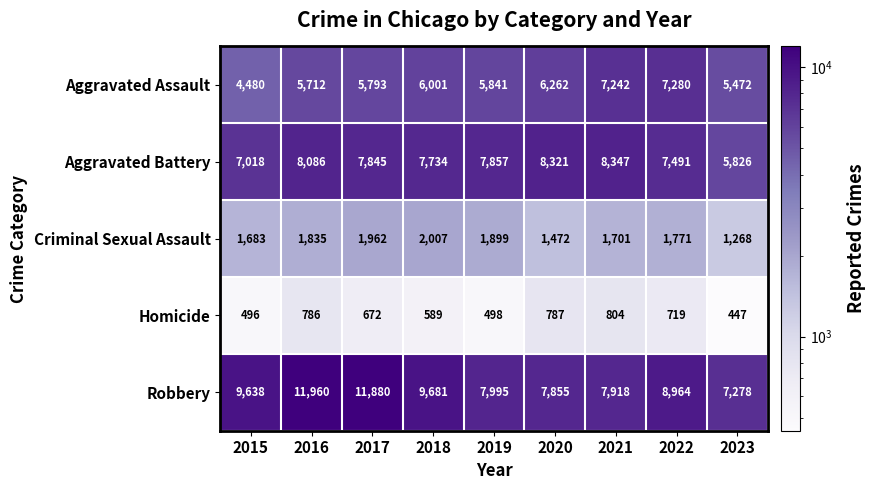

Where is Aggravated Assault nearest to the value 5880?

2019